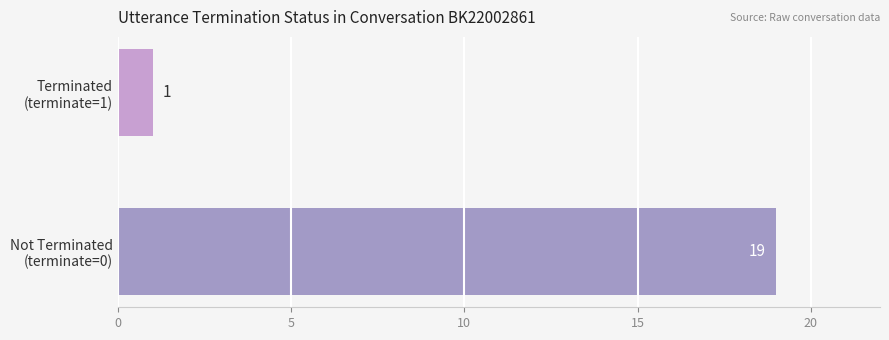

What is the greatest value displayed?

19